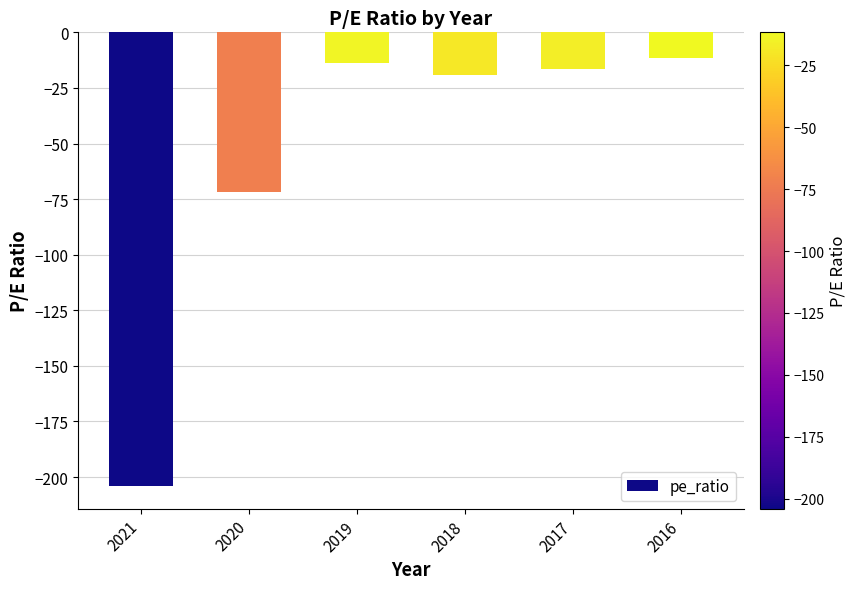

What is the approximate value at 2021?

-204.0